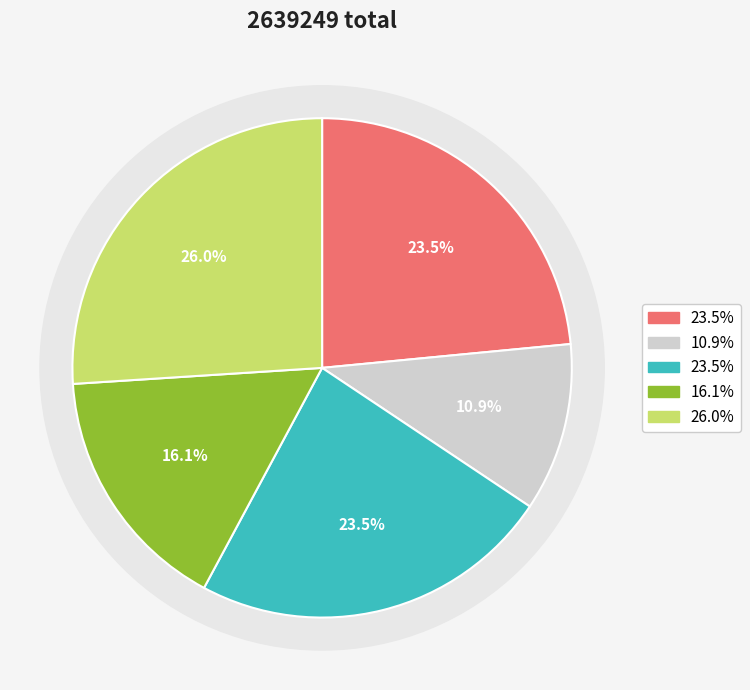

To the nearest percent, what is the difference between the 霙儿参加海军即将远行赋此为别 and 霙儿参加海军即将远行赋此为别 slice percentages?

5%